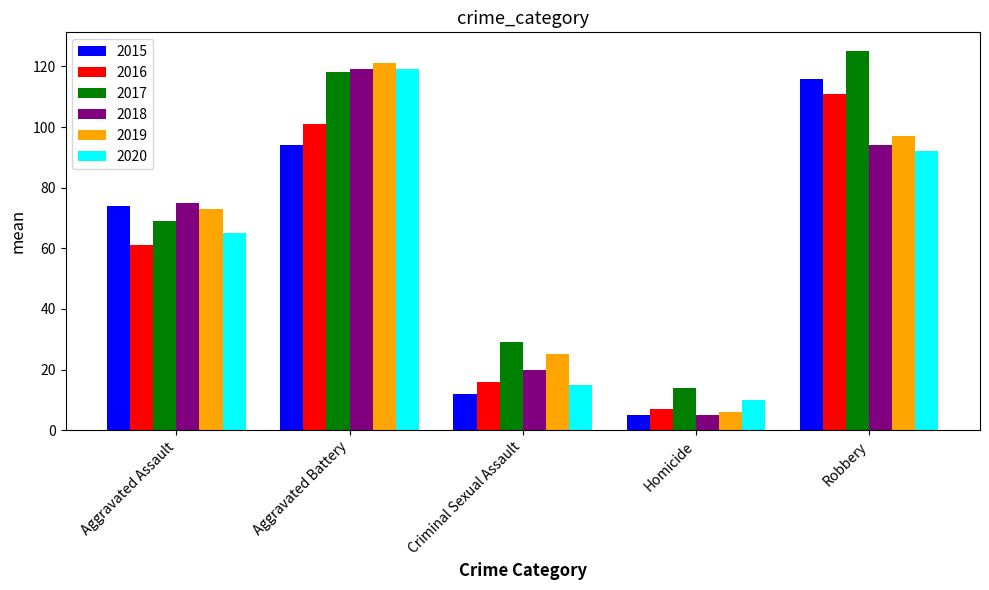

How many bars are there in total?

30